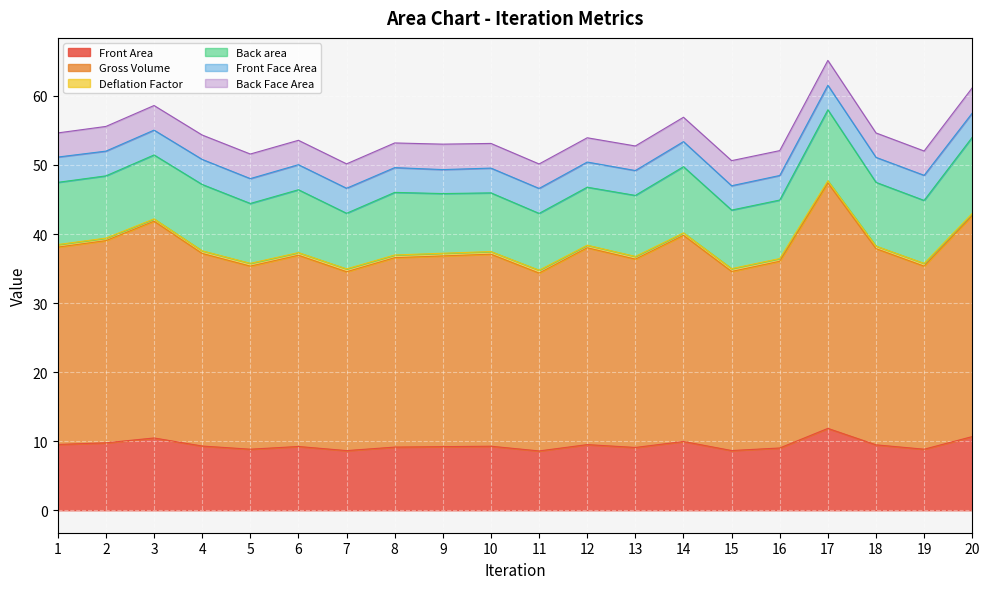

Is it true that Deflation Factor equals 71.7 at 3?

False